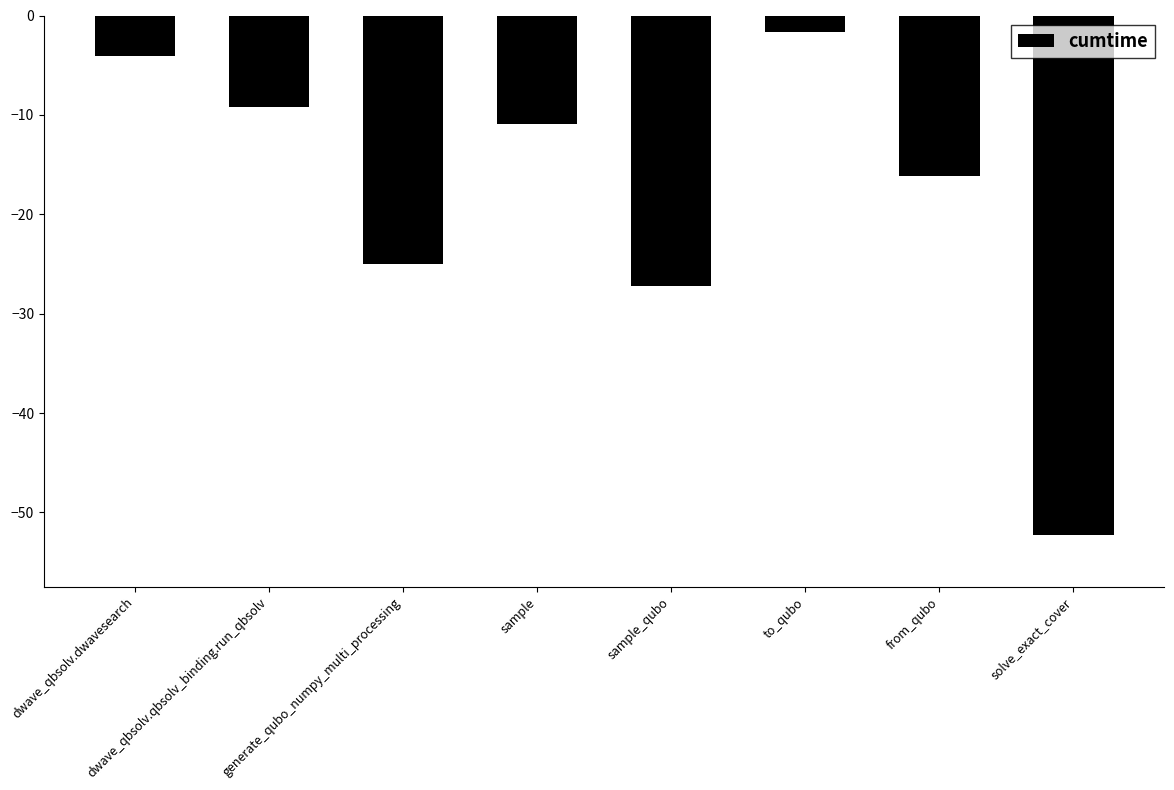

Which category has the lowest value across all series?

solve_exact_cover